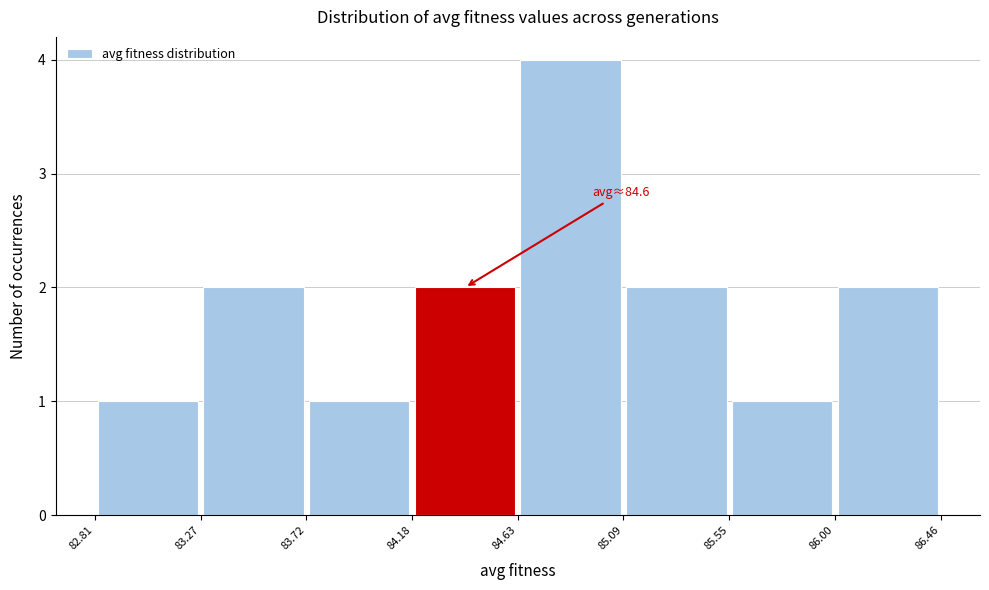

Over which range of the x-axis is the bar tallest?

84.63 to 85.09